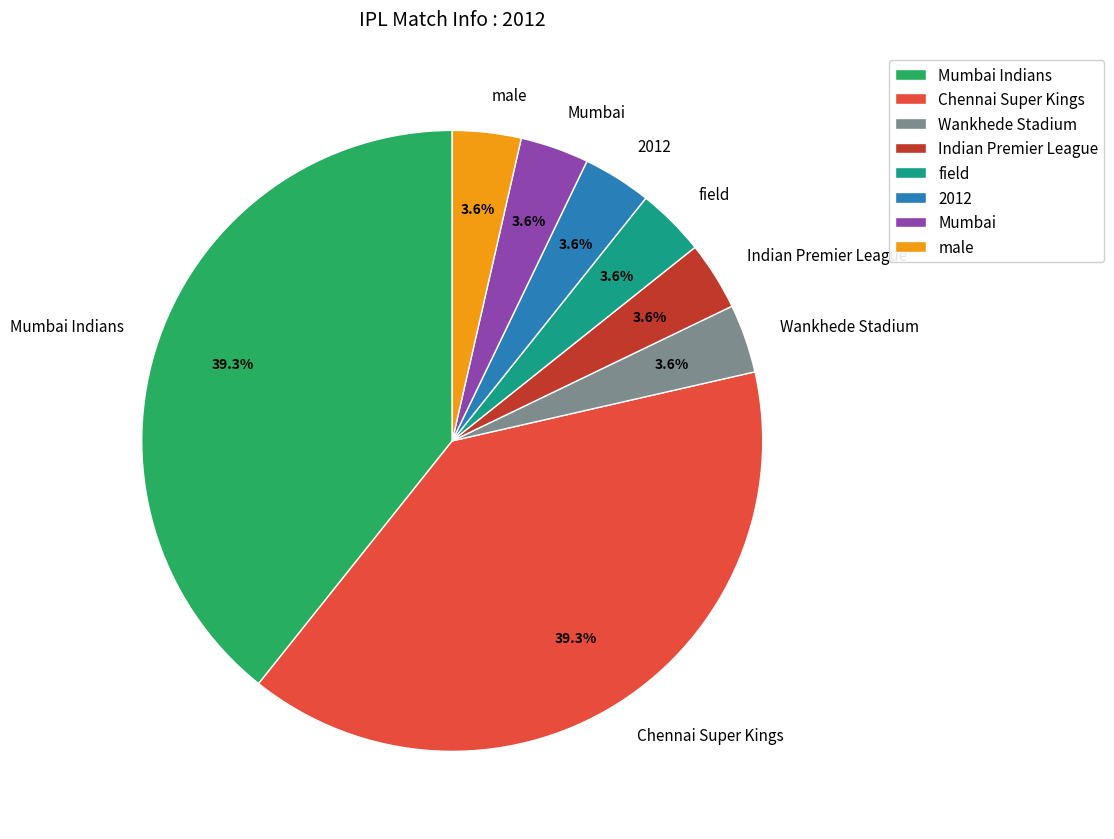

To the nearest percent, what portion does male represent?

4%